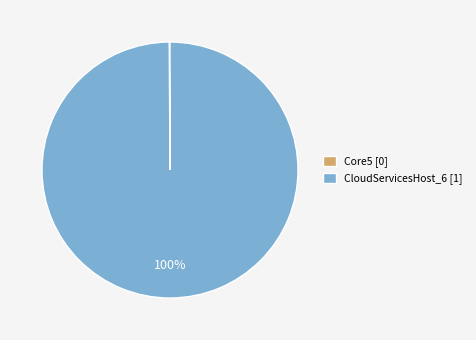

True or false: CloudServicesHost_6 [1] accounts for 100% of the total.

True